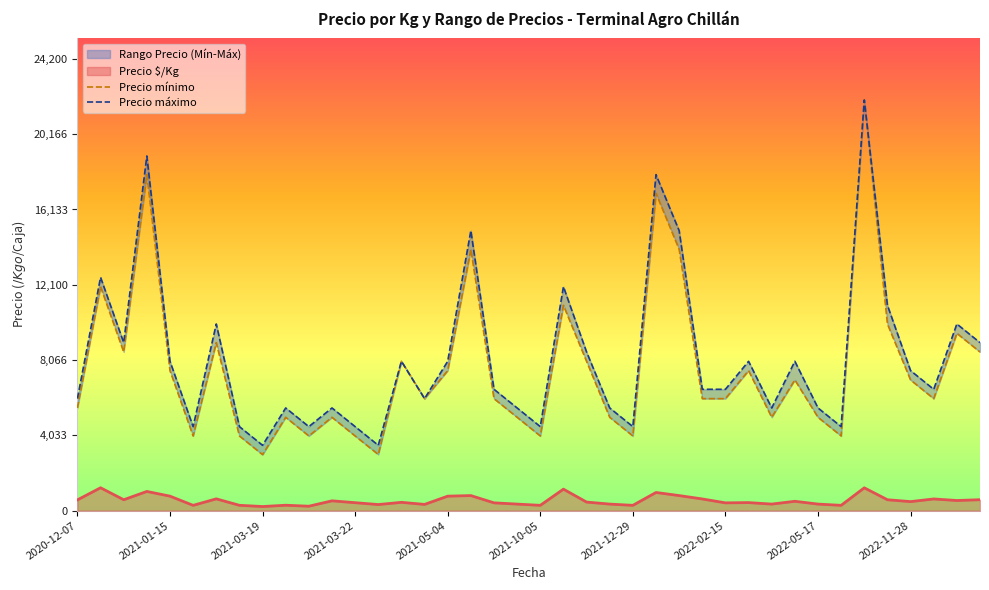

What is the highest value of the Precio $/Kg series?

1225